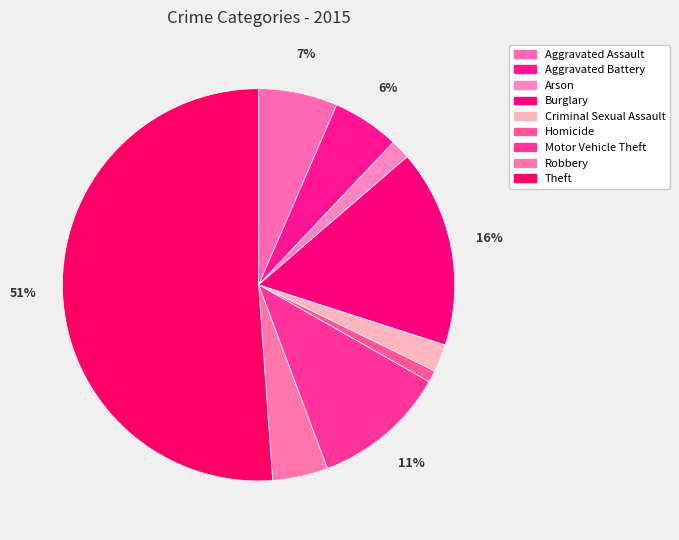

How many segments does this pie chart have?

9